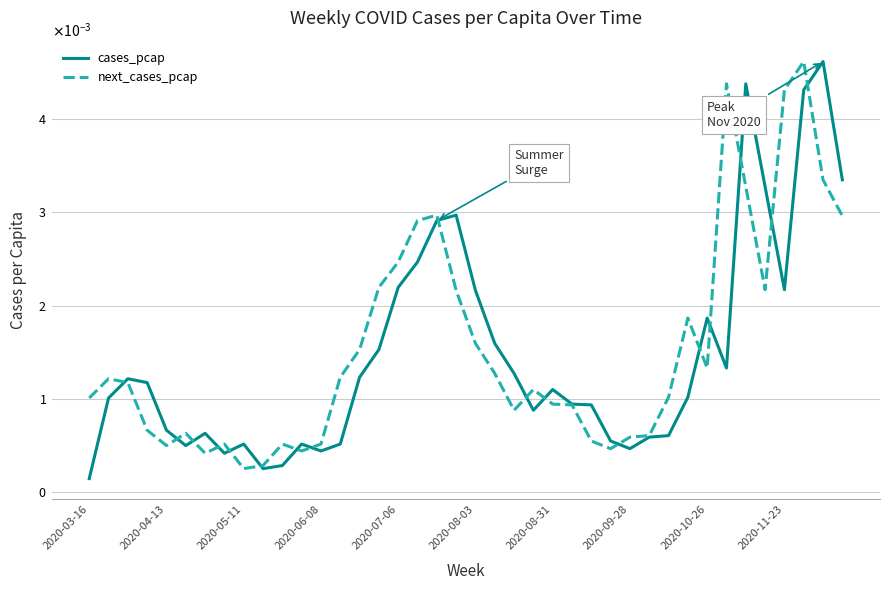

Where is cases_pcap nearest to the value 0?

2020-03-16